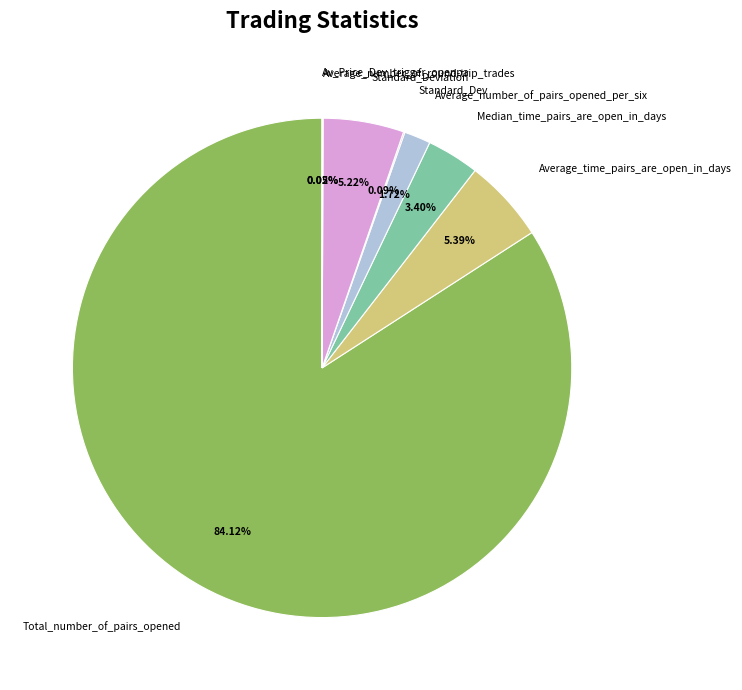

Is there a majority slice in this chart?

Yes